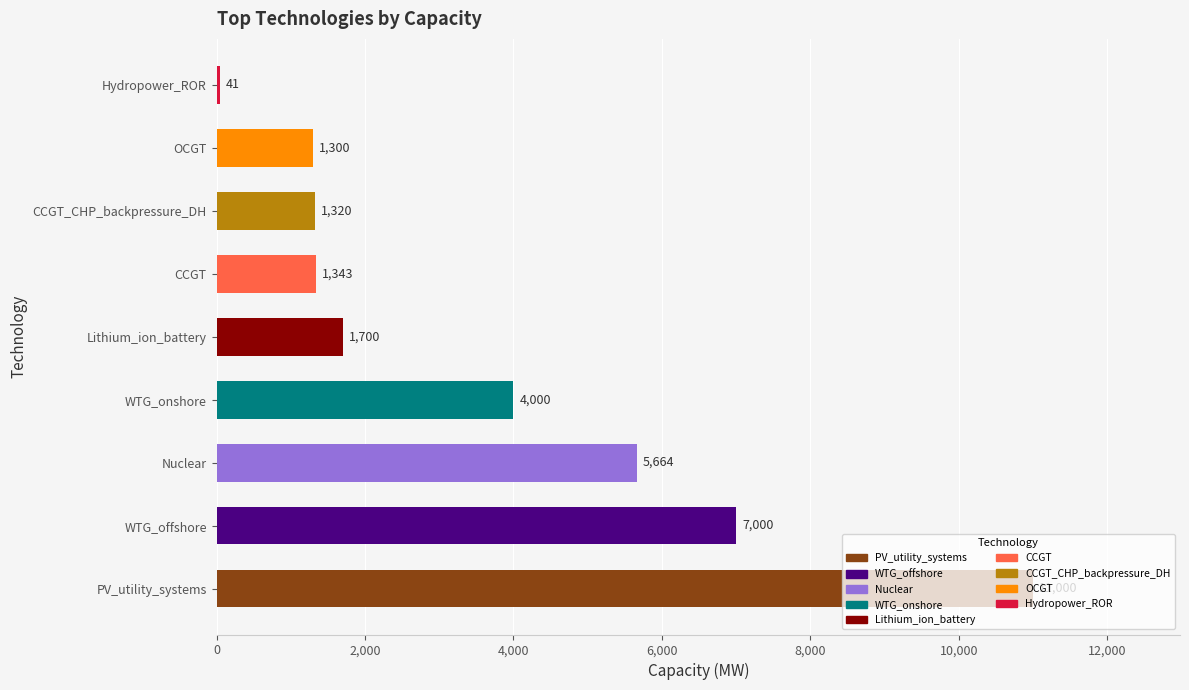

What is the greatest value displayed?

11000.0